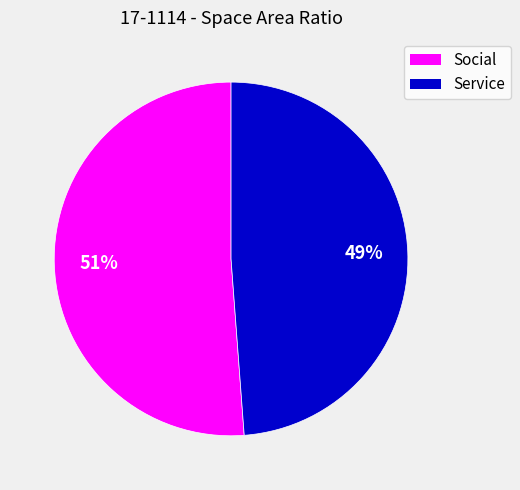

To the nearest percent, what is the difference between the largest and smallest slice percentages?

2%